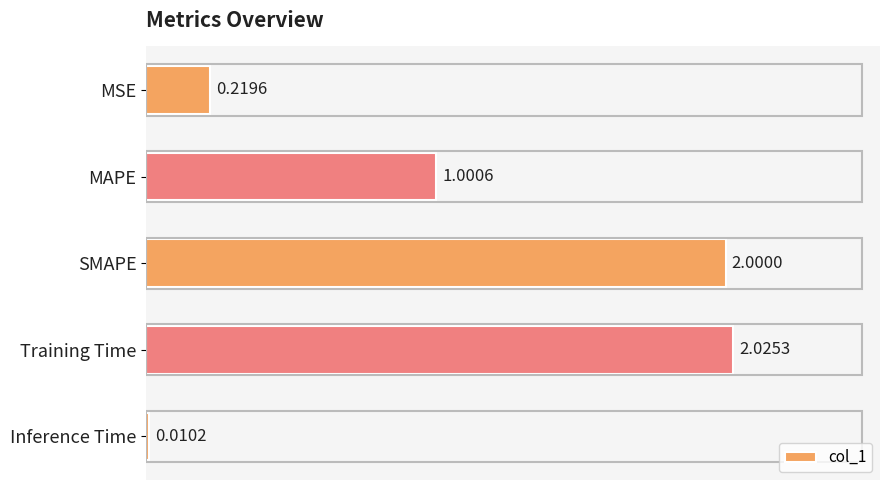

Count the number of categories in the chart.

5